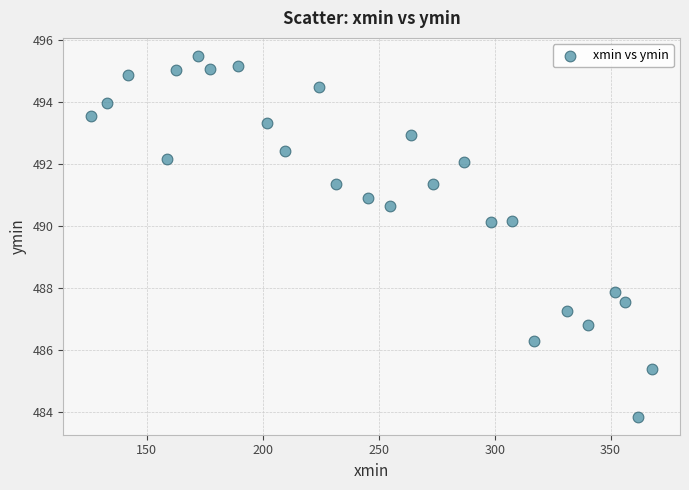

What is the range of X values (max minus min)?

241.8